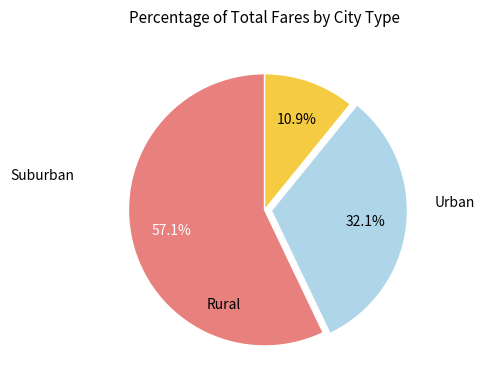

Is there a majority slice in this chart?

Yes